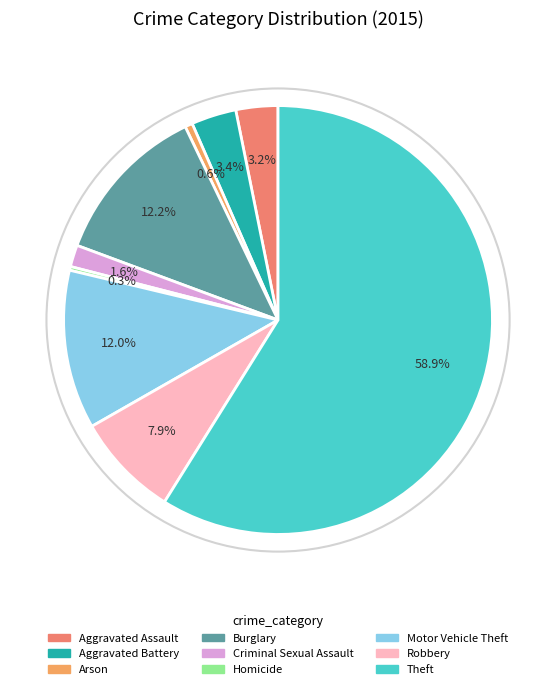

To the nearest percent, what is the combined percentage of Arson and Aggravated Assault?

4%